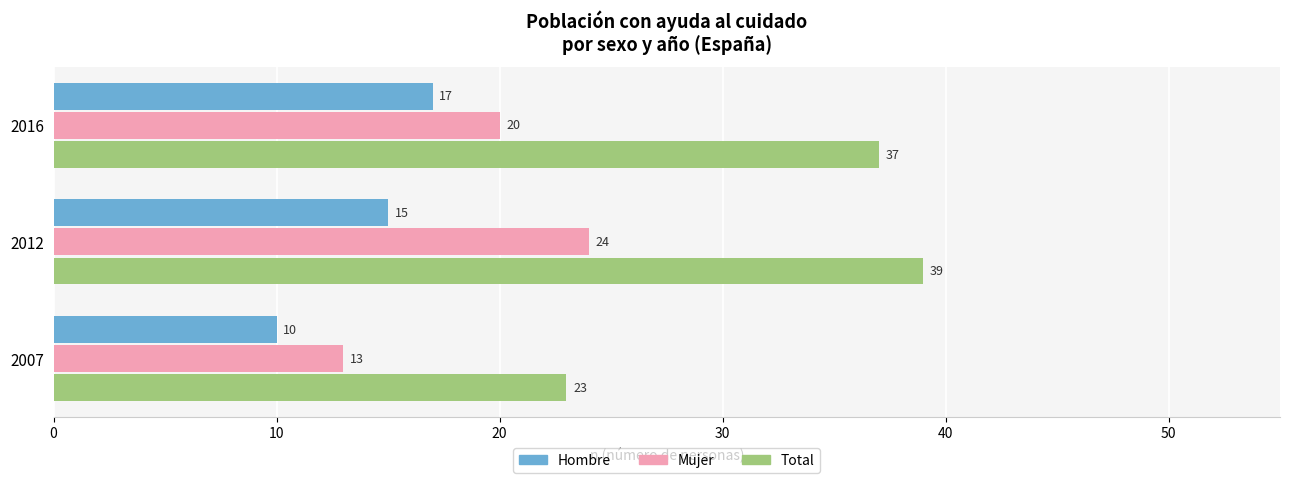

Which series changed the most between 2012 and 2016?

Mujer